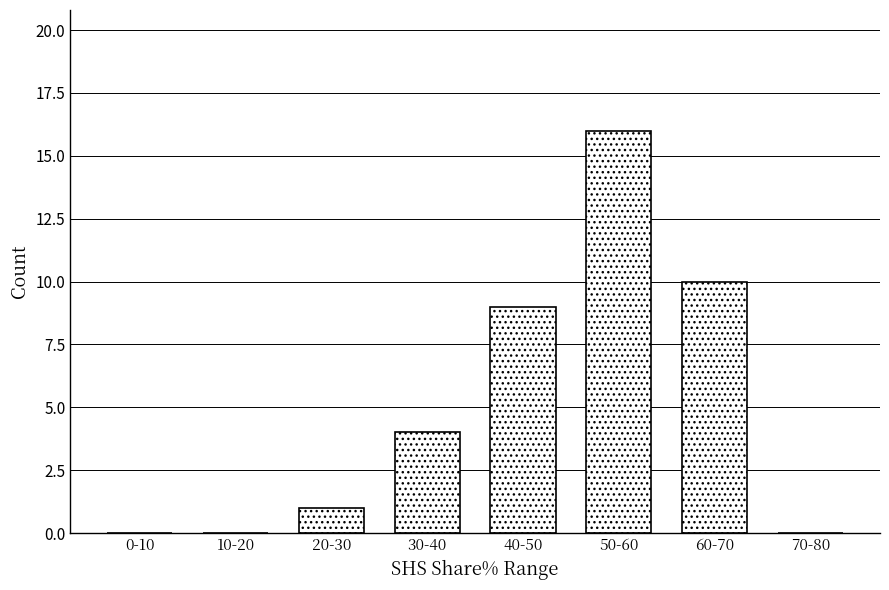

Reading left to right, list all the values displayed in this chart.

0-10=0	10-20=0	20-30=1	30-40=4	40-50=9	50-60=16	60-70=10	70-80=0